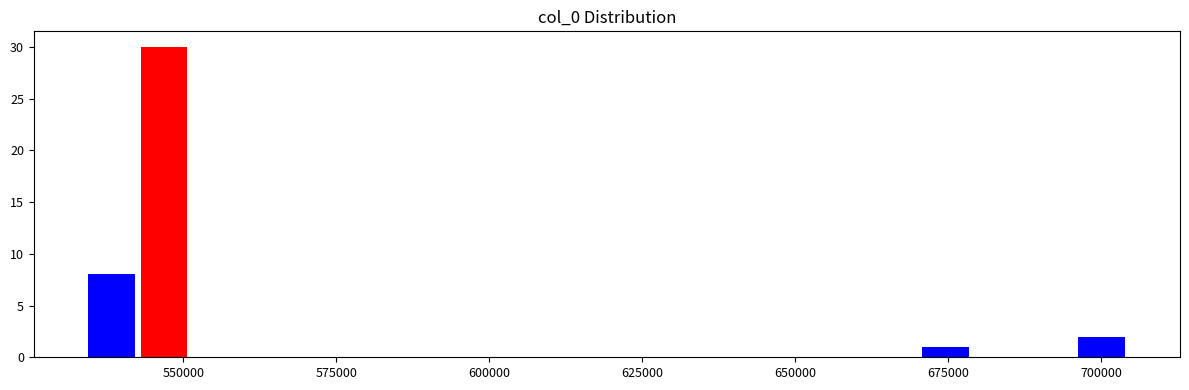

Around what value on the x-axis is the tallest bar? Give the approximate position of its centre, as read against the axis.

545000